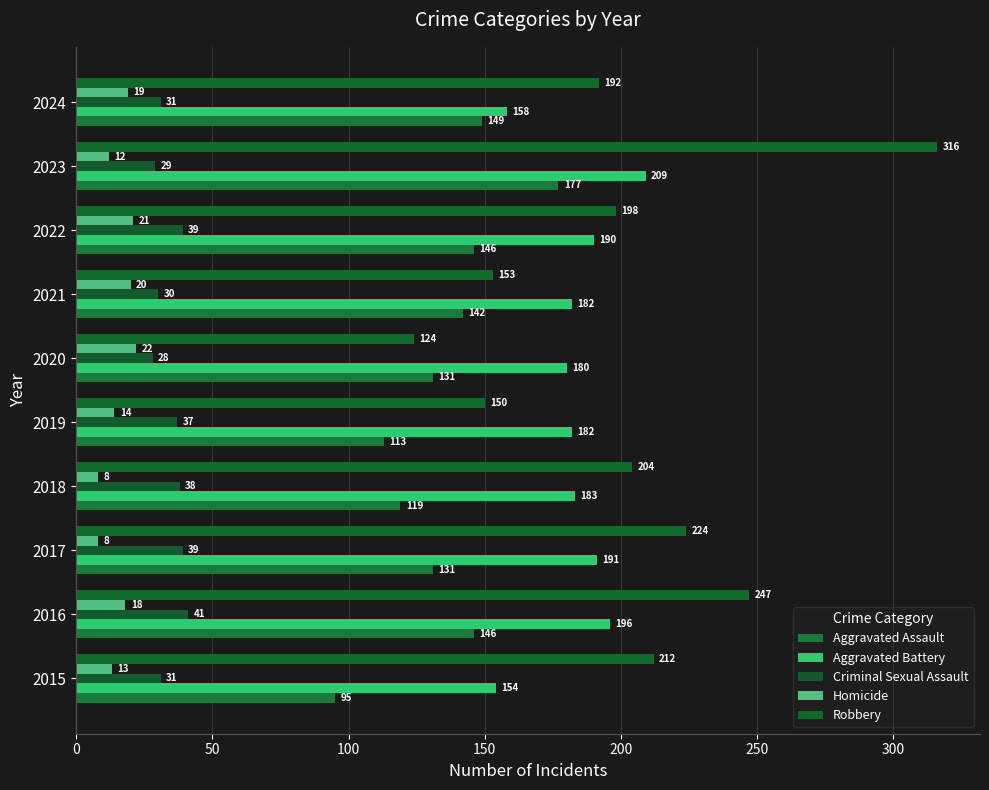

At which category is the sum across all series the highest?

2023